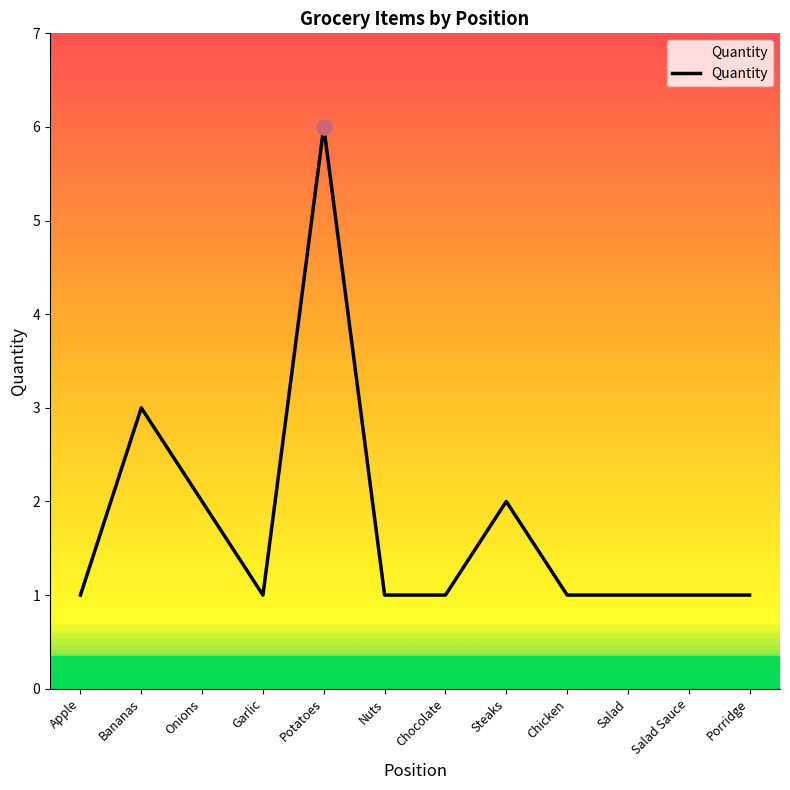

Which has a higher value, Apple or Onions?

Onions